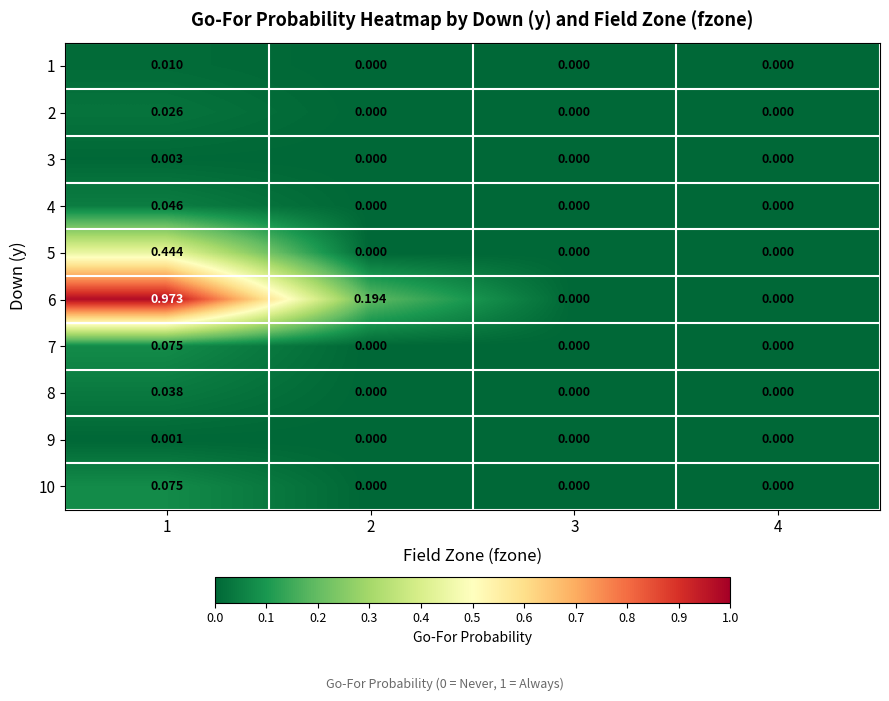

Is the value of 5 at 4 greater than the value of 10 at 1?

No